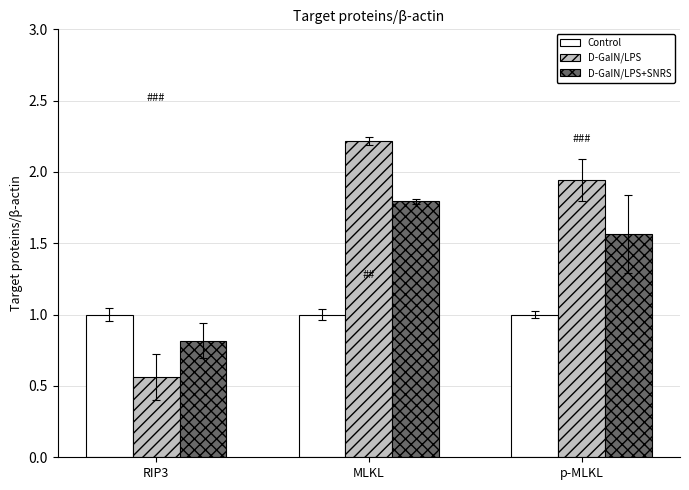

Where does the D-GaIN/LPS+SNRS series first go above 1?

MLKL